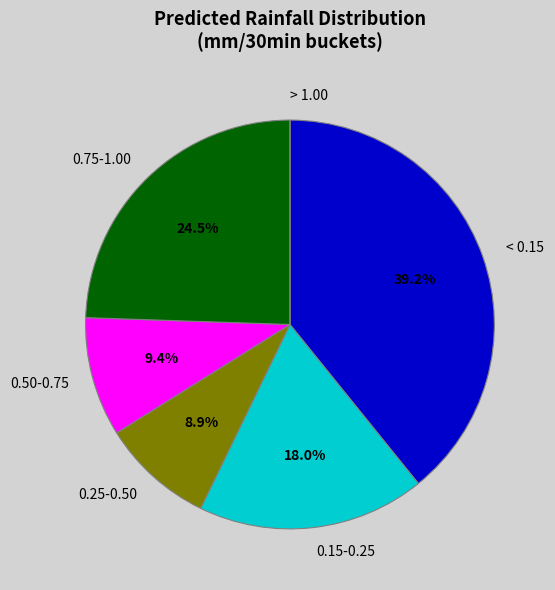

Is there any slice that represents more than half of the pie?

No